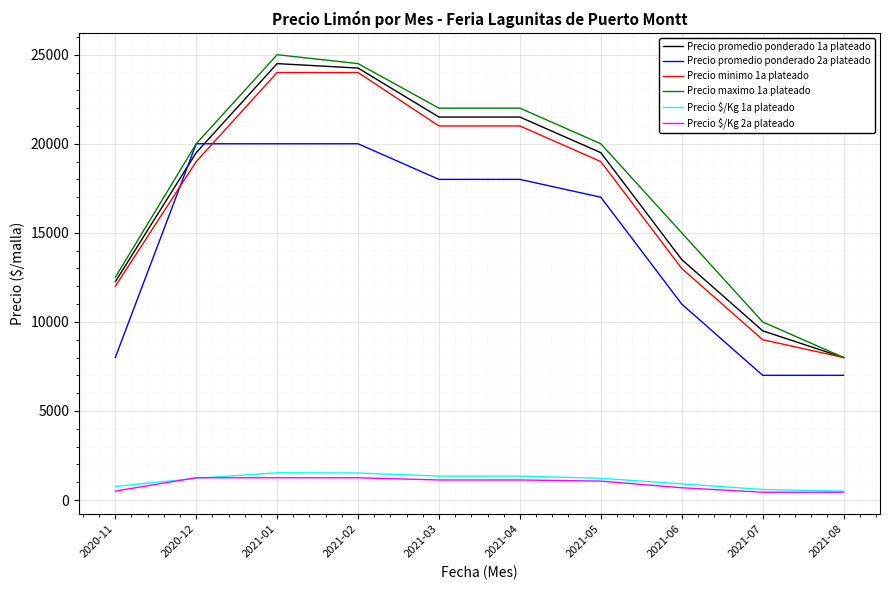

What is the difference between the Precio promedio ponderado 2a plateado values at 2021-06 and 2021-02?

9000